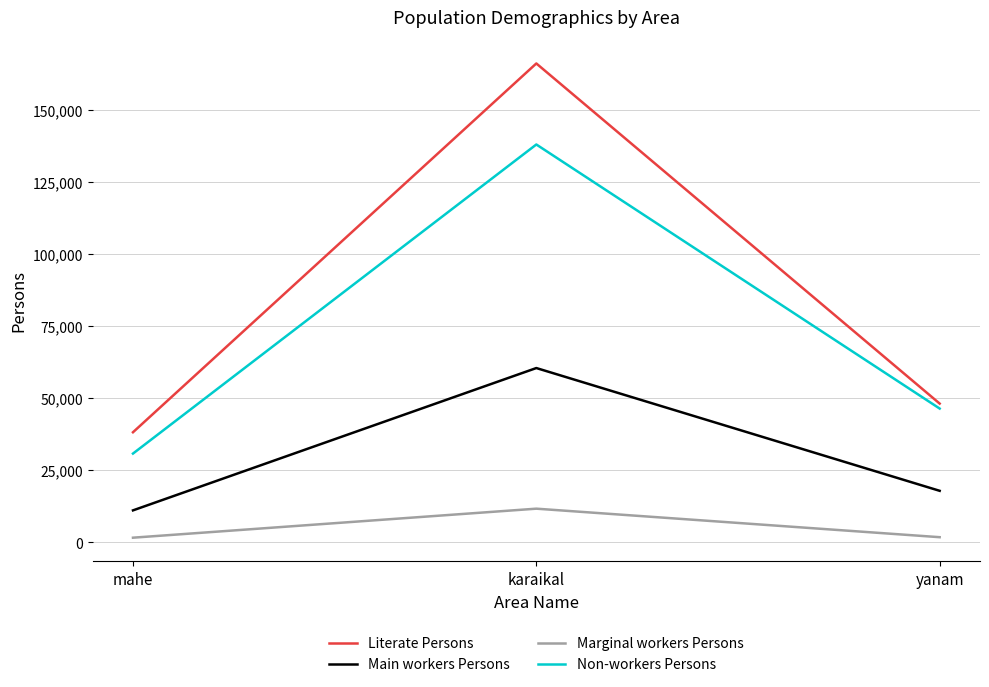

Is the value of Marginal workers Persons at mahe greater than the value of Main workers Persons at karaikal?

No